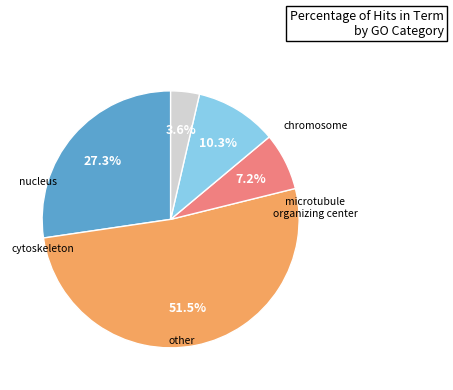

Is there a majority slice in this chart?

Yes